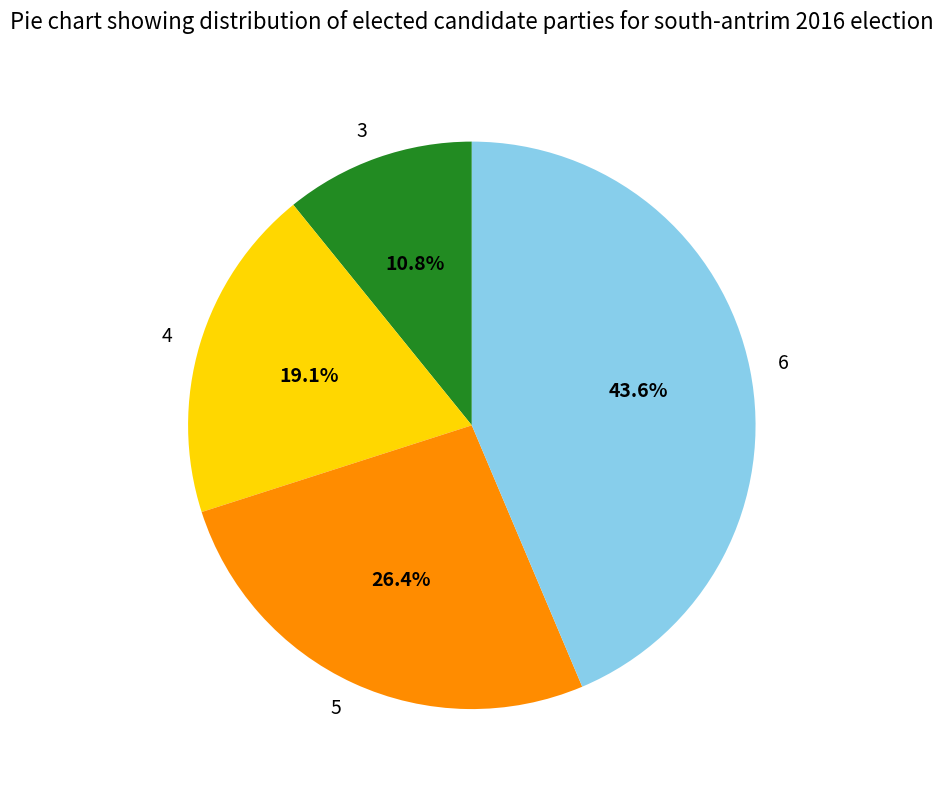

What portion of the pie excludes 3?

89.2%